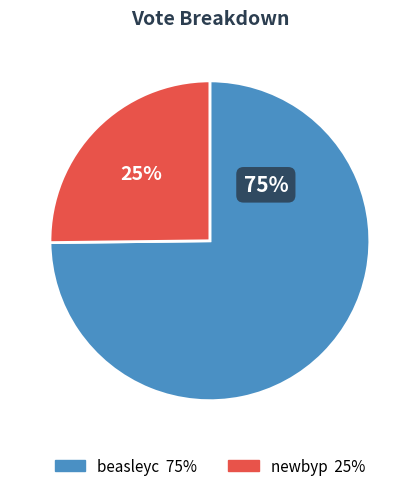

To the nearest percent, what portion does newbyp represent?

25%